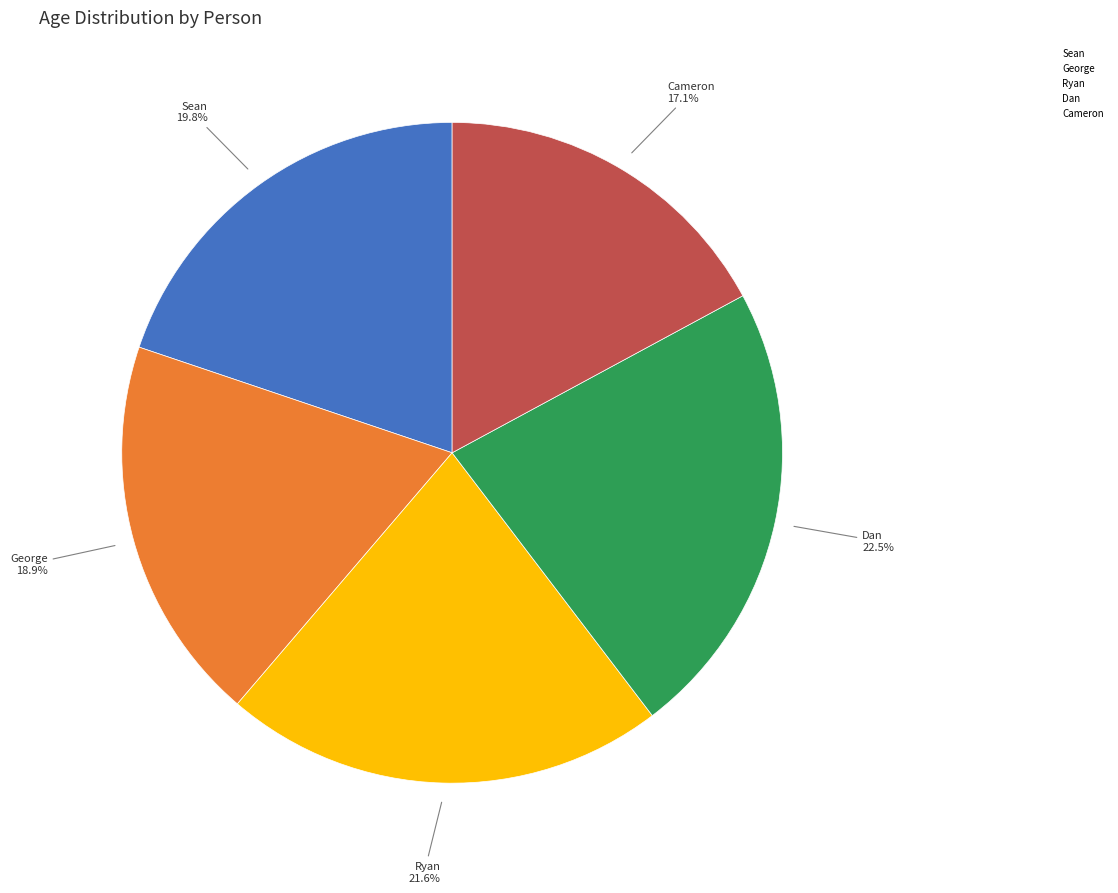

How much of the chart is everything except Cameron?

82.9%